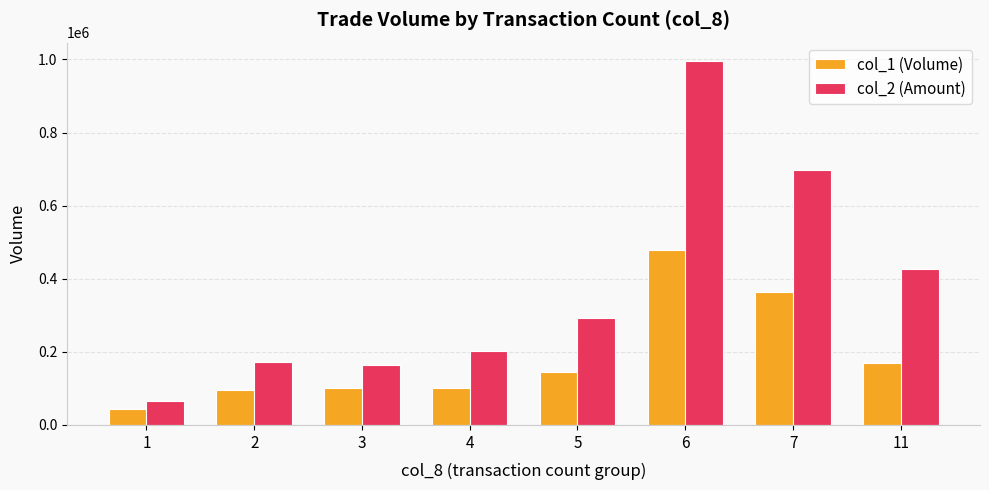

How many bars are there in total?

16